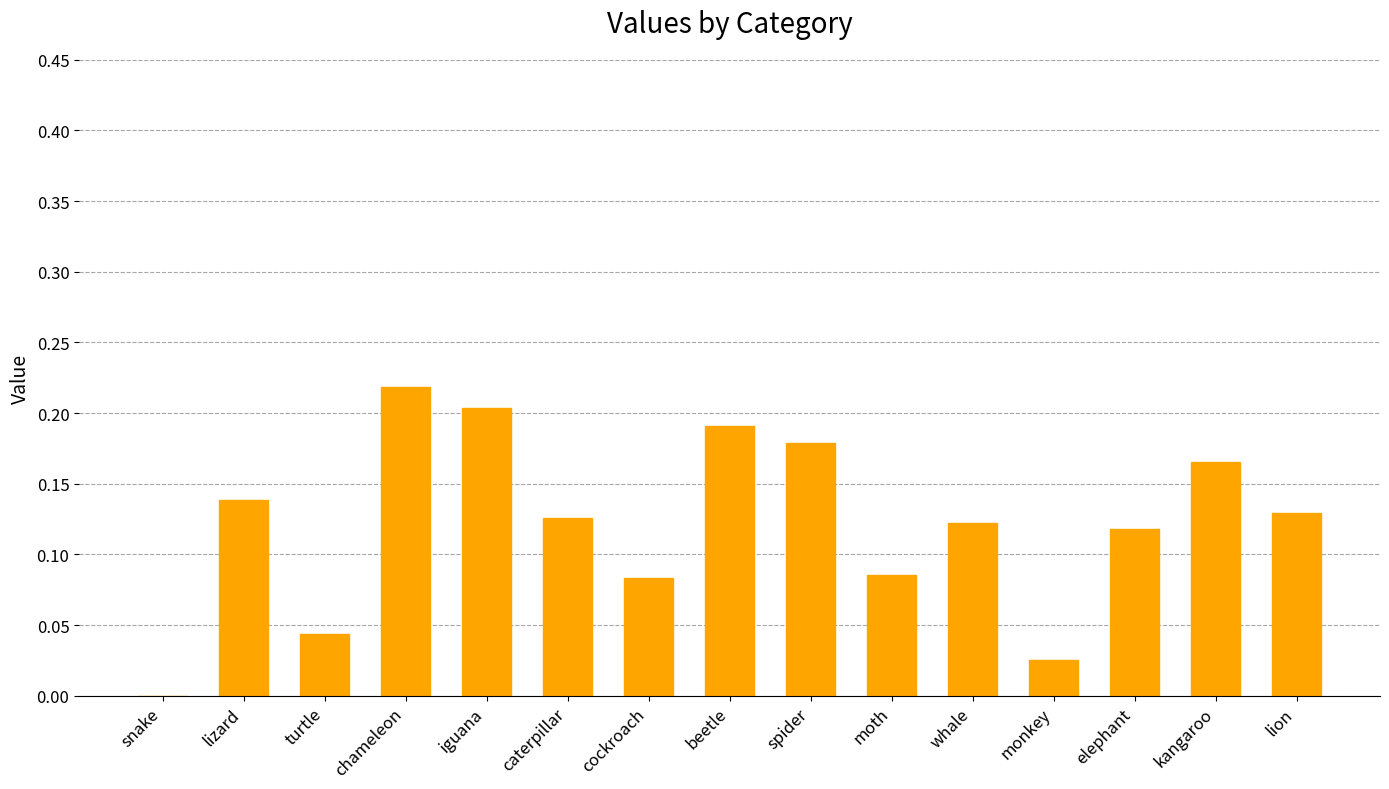

What is the sum of all values?

1.8